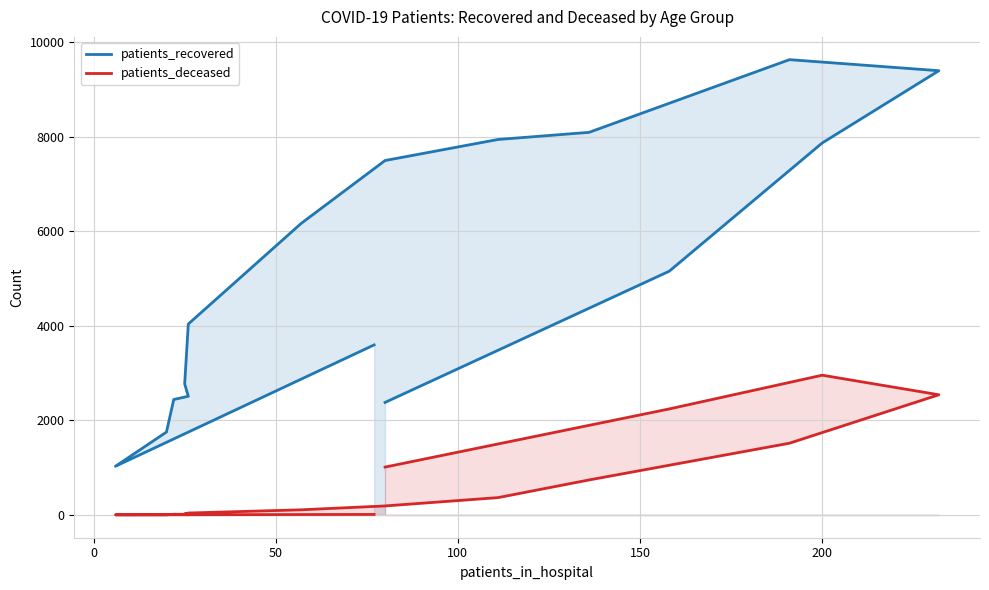

What is the average value of the patients_recovered series?

5144